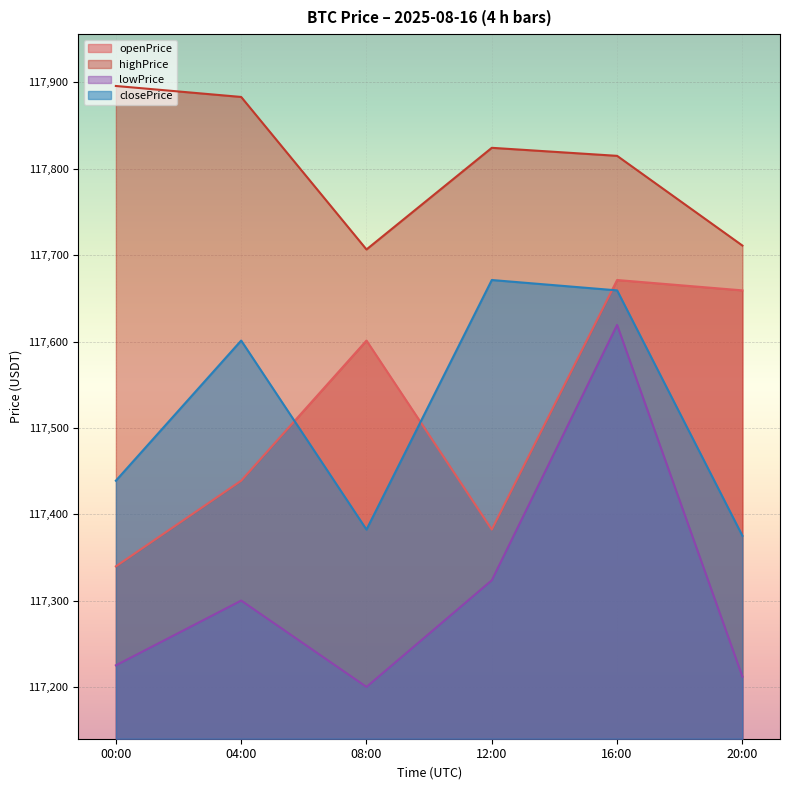

How many values in the highPrice series are below 117824?

3